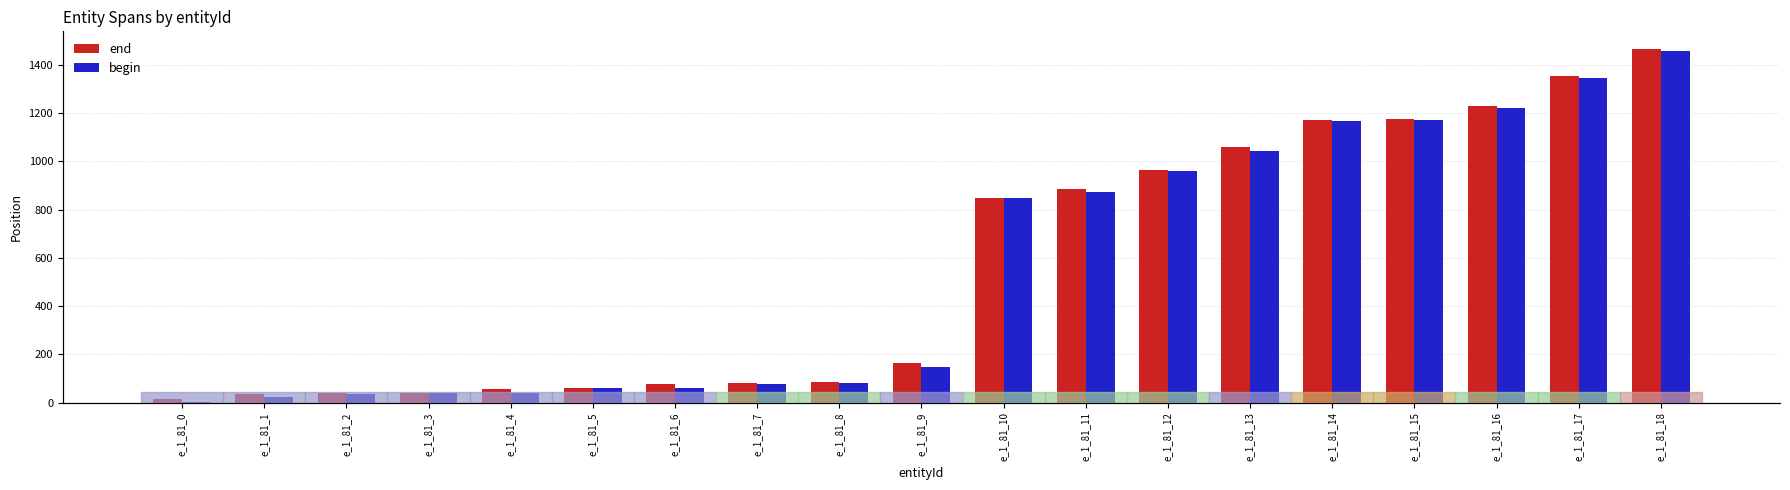

Reading left to right, list all the values displayed in this chart.

end: 17	35	39	42	55	60	76	82	85	165	850	885	966	1058	1170	1175	1230	1353	1466
begin: 4	23	37	39	42	59	59	78	82	150	848	873	960	1044	1167	1170	1223	1344	1458